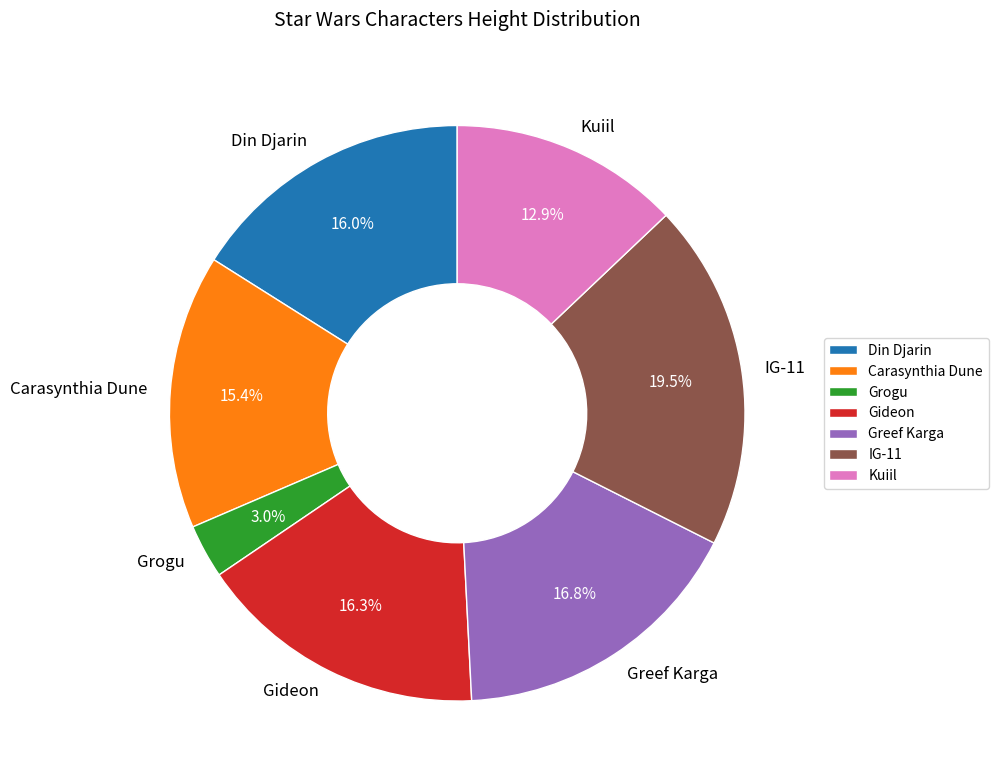

To the nearest percent, what percentage of the pie is Carasynthia Dune?

15%